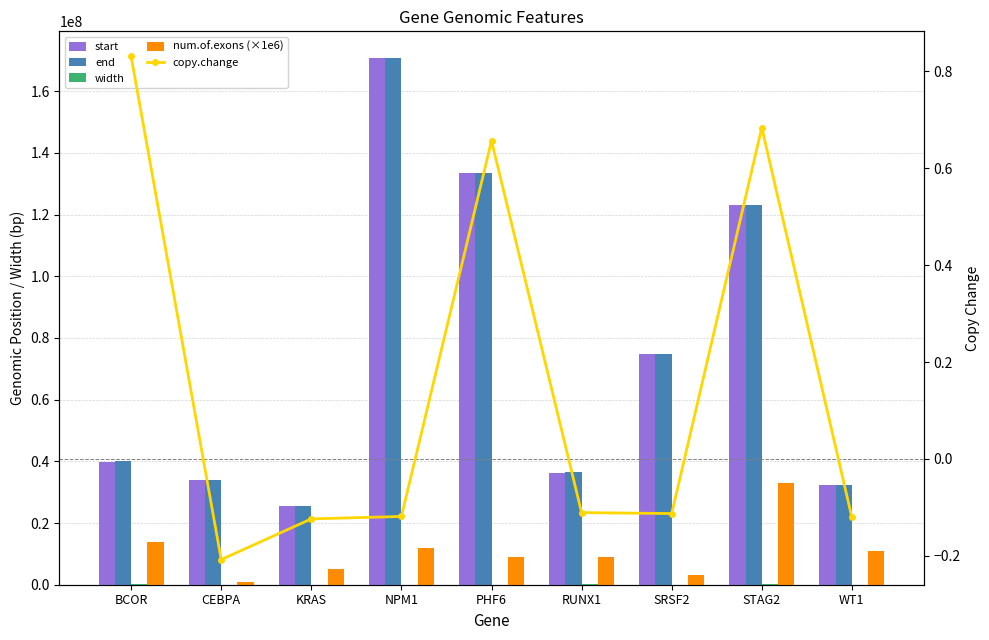

At how many categories does at least one series exceed 77202200?

3